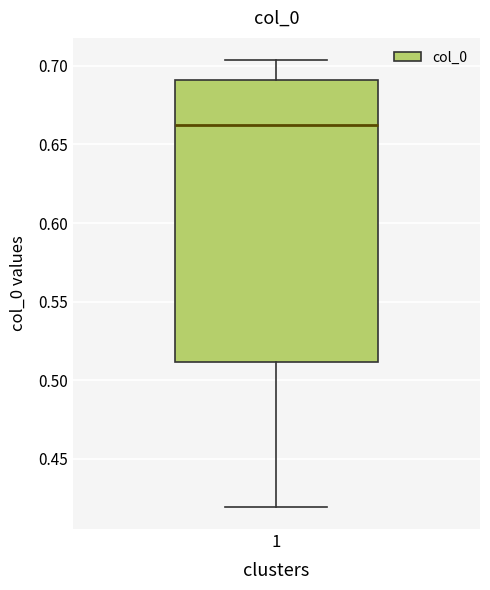

Transcribe this box plot: give where the median line is, the range the box spans, and where the two whiskers end, as read against the y-axis. The values are not printed on the chart, so give them approximately, as read against the axis.

median 0.660, box 0.510 to 0.690, whiskers 0.420 to 0.705